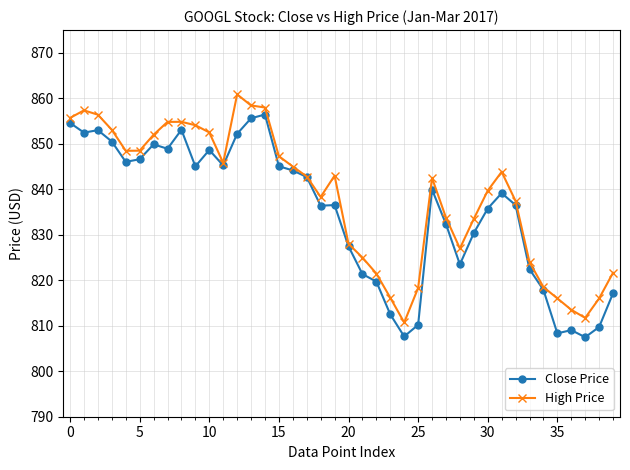

What is the value of the High Price point at the 38th from the left?

811.7